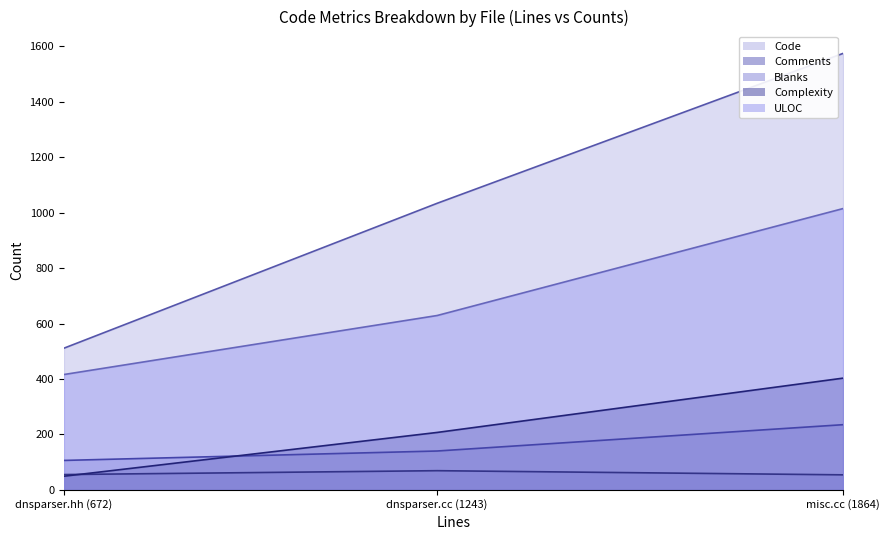

Between dnsparser.hh (672) and dnsparser.cc (1243), which series saw the biggest shift?

Code line